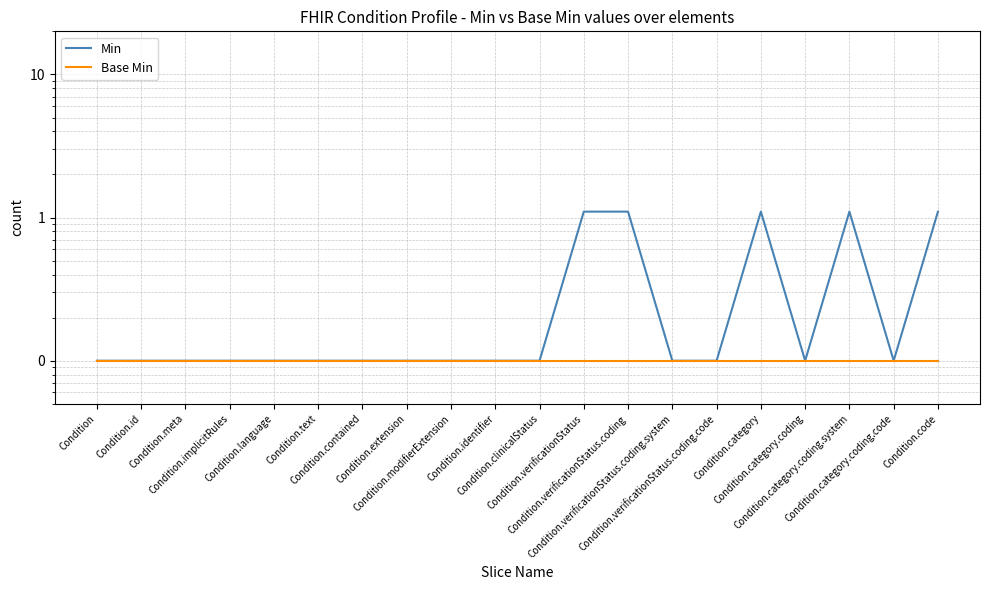

How many lines are shown in the chart?

2